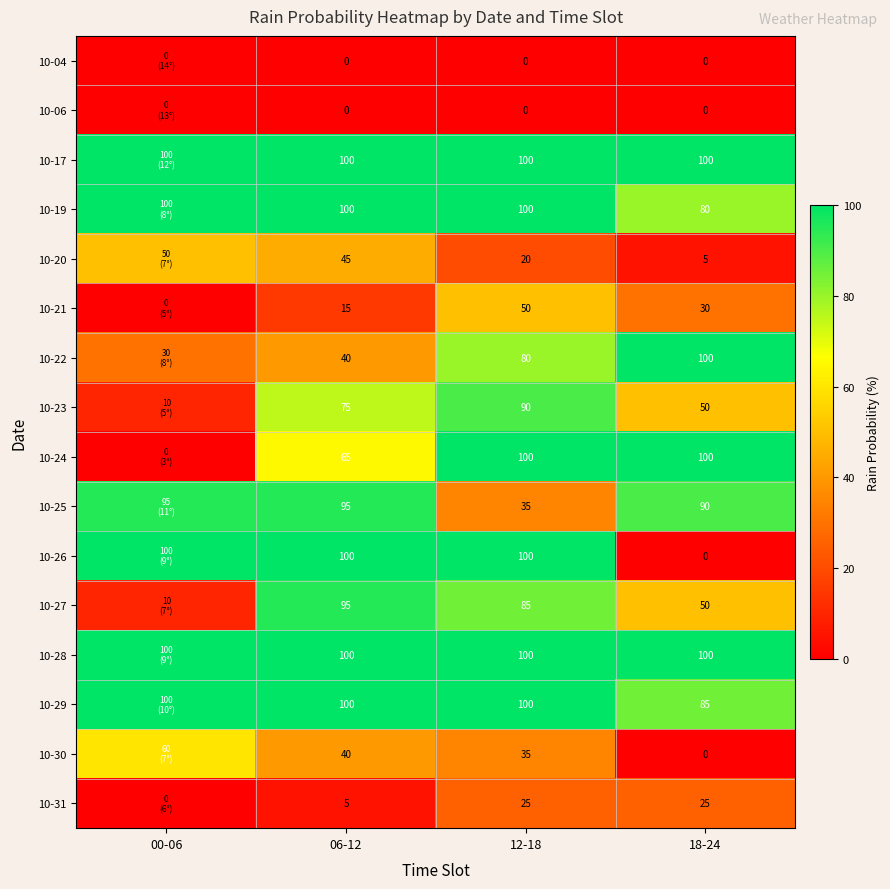

What is the total value across all series at 18-24?

815